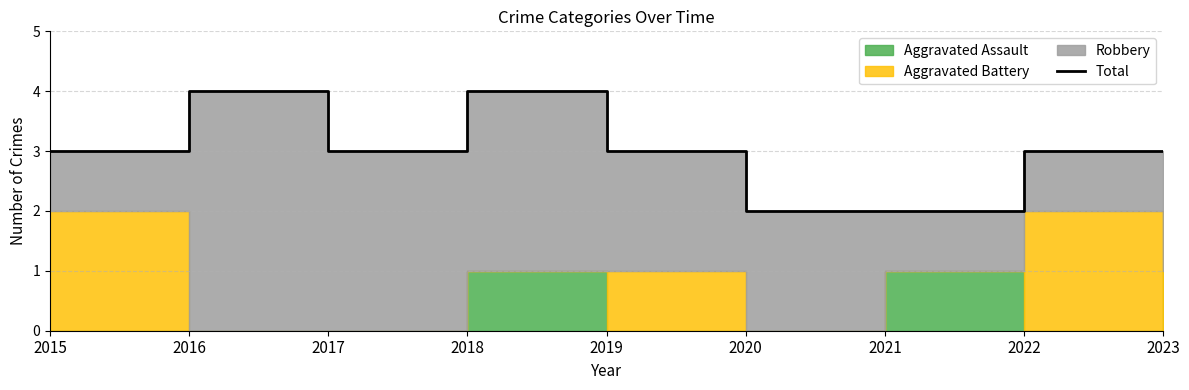

Count the values in the range 3 to 4.

7